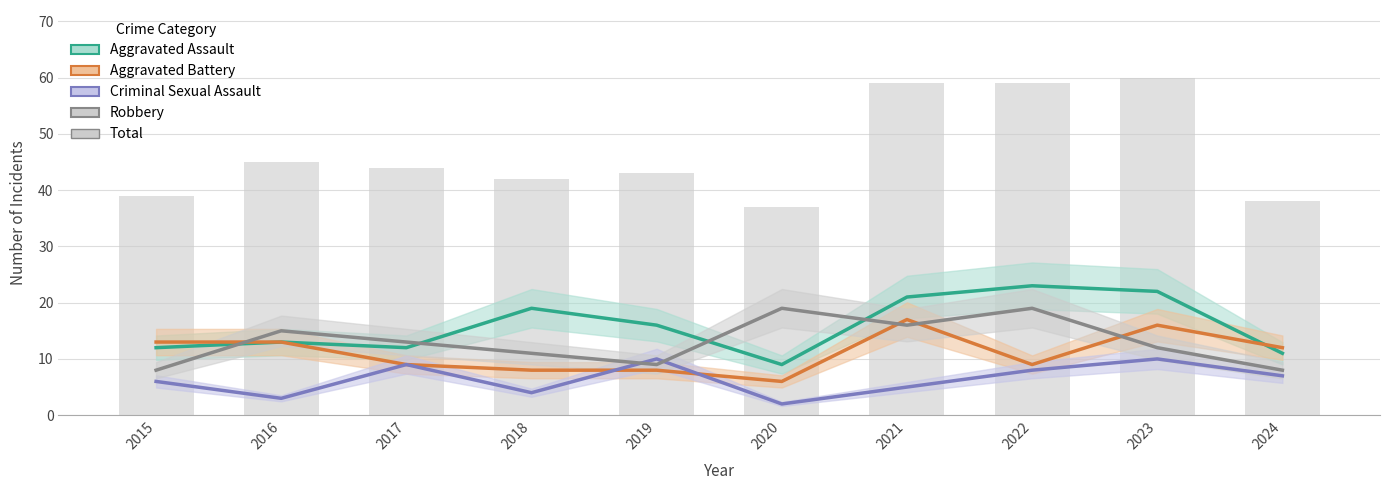

Which series has the largest range (max minus min)?

Total